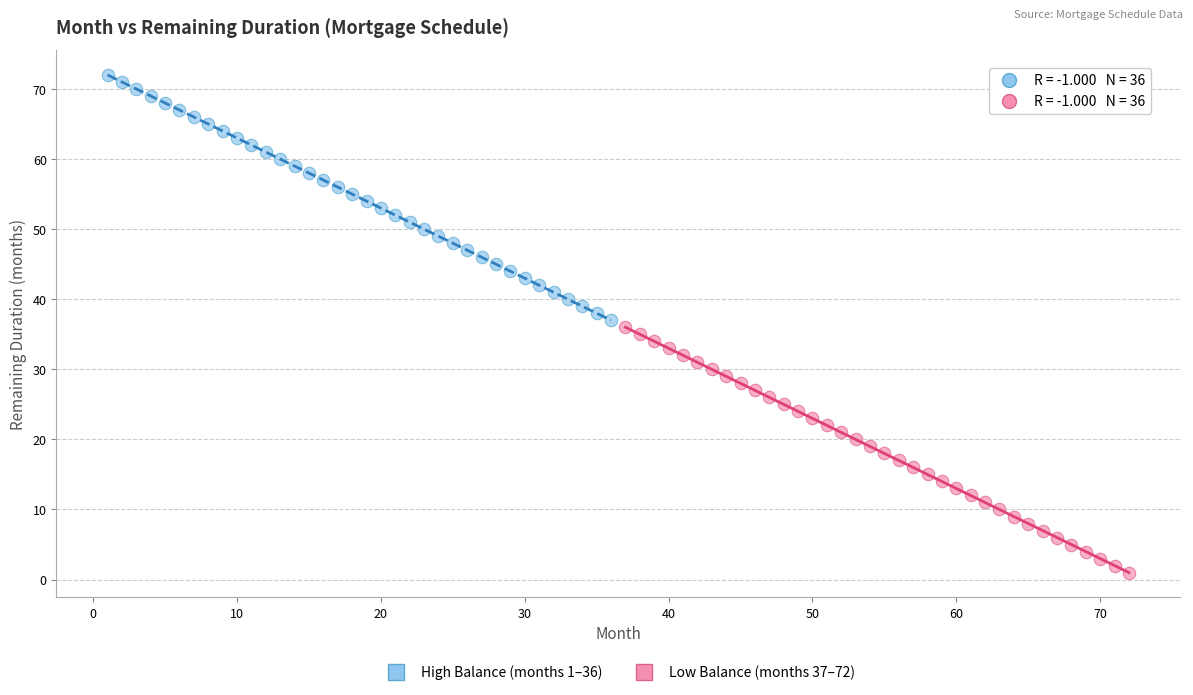

Which series contains the lowest Y value?

Low Balance (months 37–72)